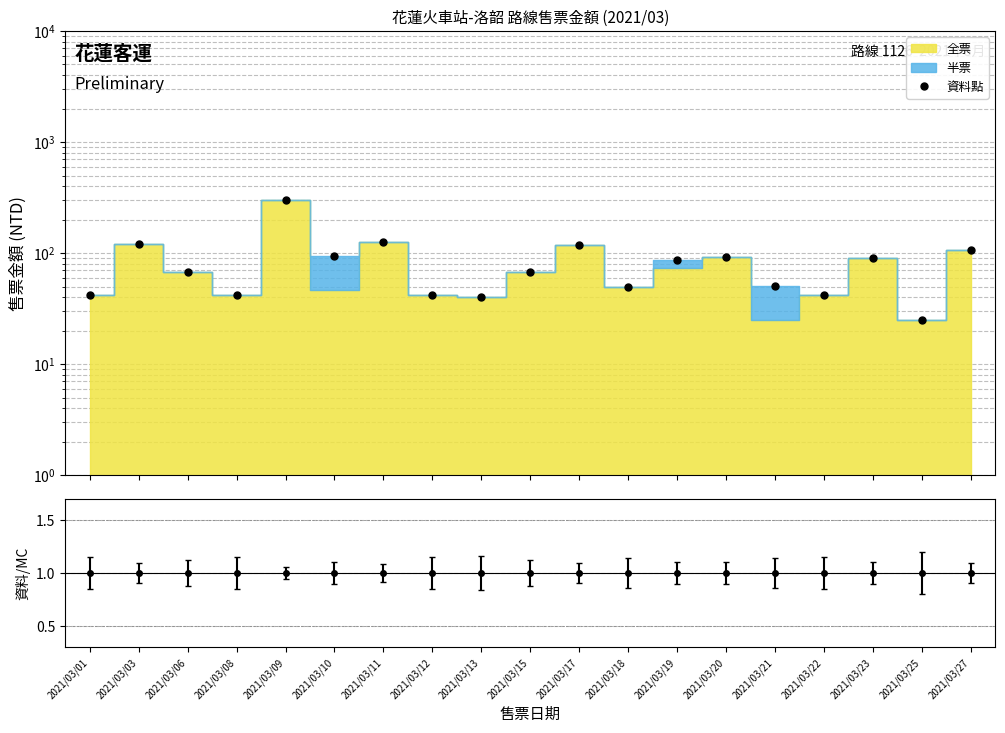

What is the sum of all values?

1606